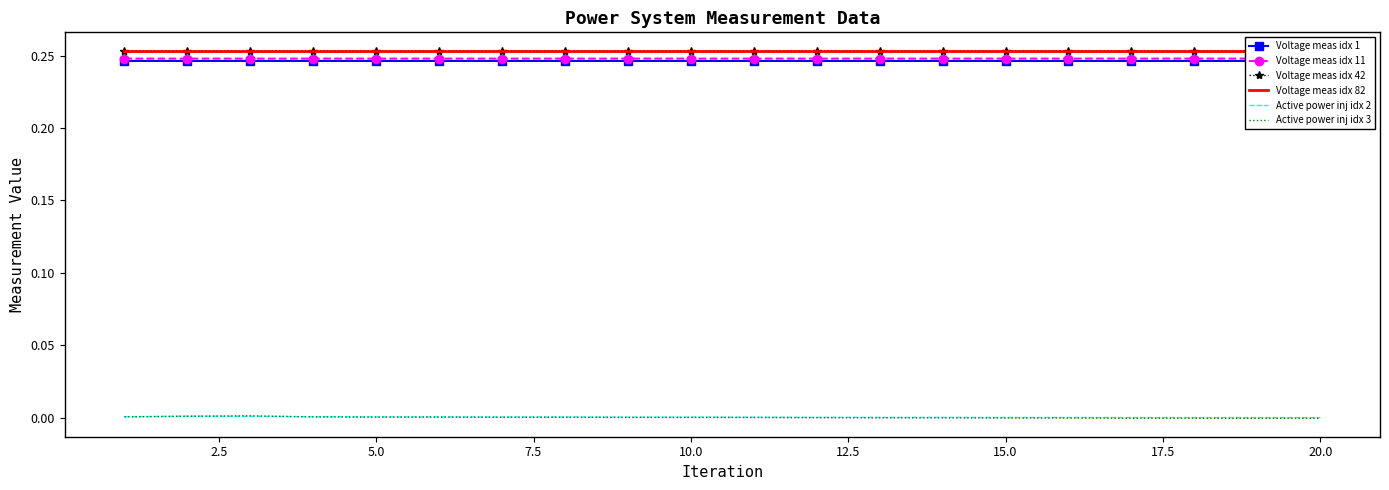

The value of Active power inj idx 3 at 5.0 is 0.0. True or false?

True